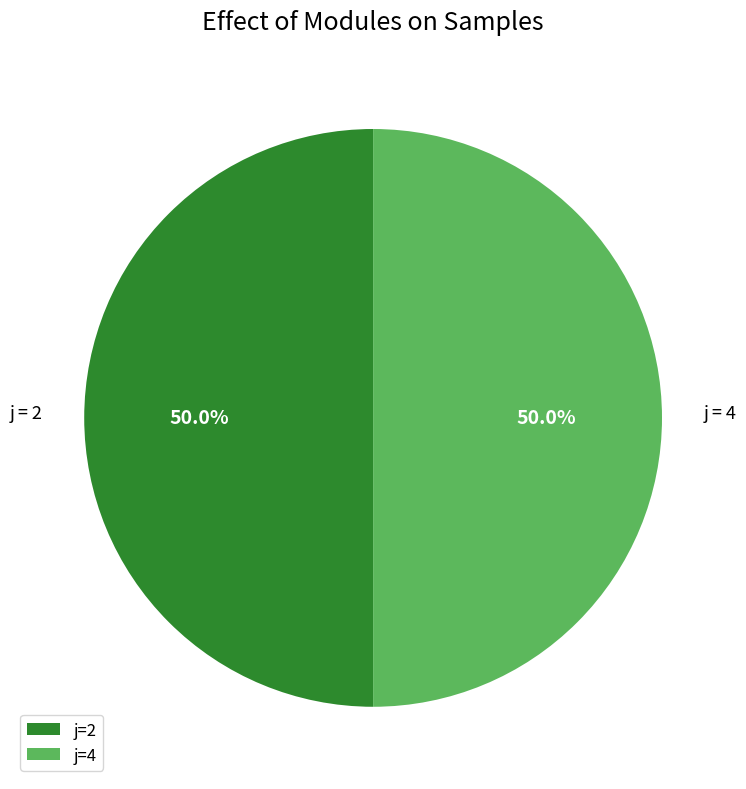

Is the sum of j=2 and j=4 greater than half?

Yes